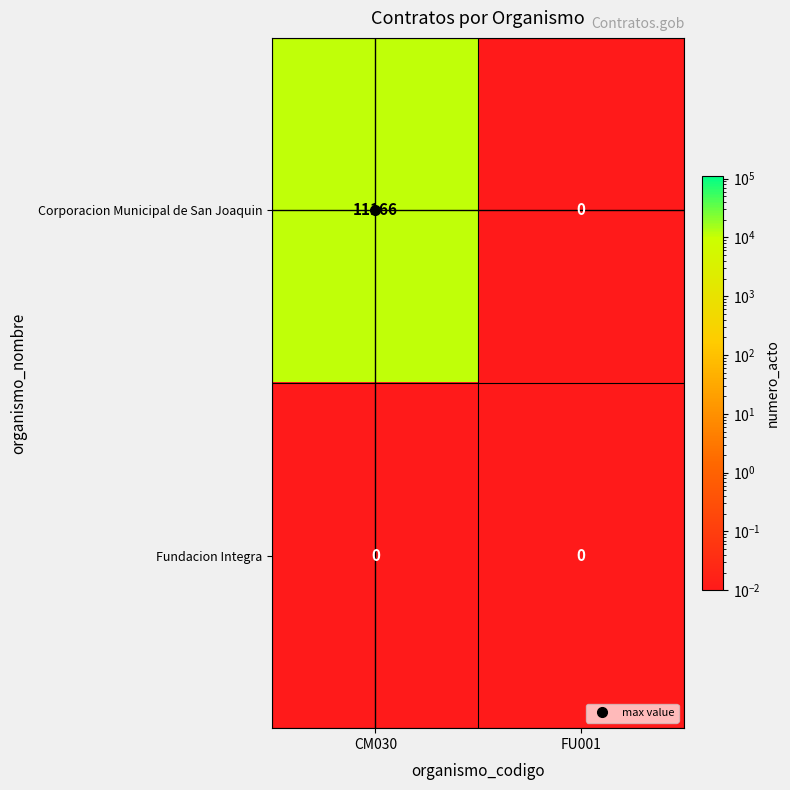

Rank the series by their maximum value, from highest to lowest.

Corporacion Municipal de San Joaquin, Fundacion Integra